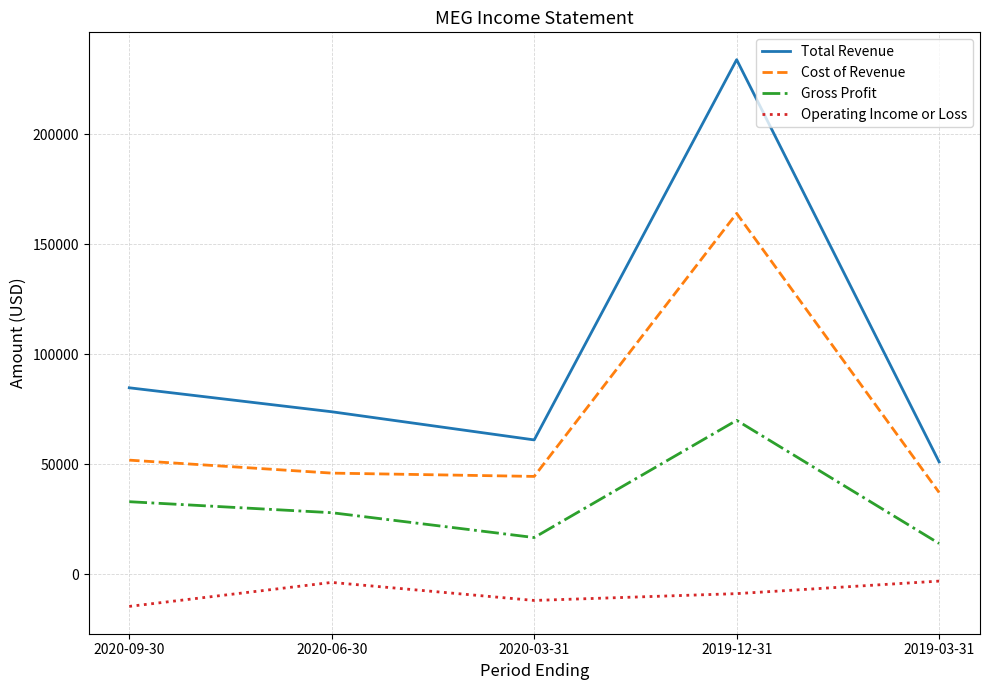

Rank the series by their maximum value, from lowest to highest.

Operating Income or Loss, Gross Profit, Cost of Revenue, Total Revenue